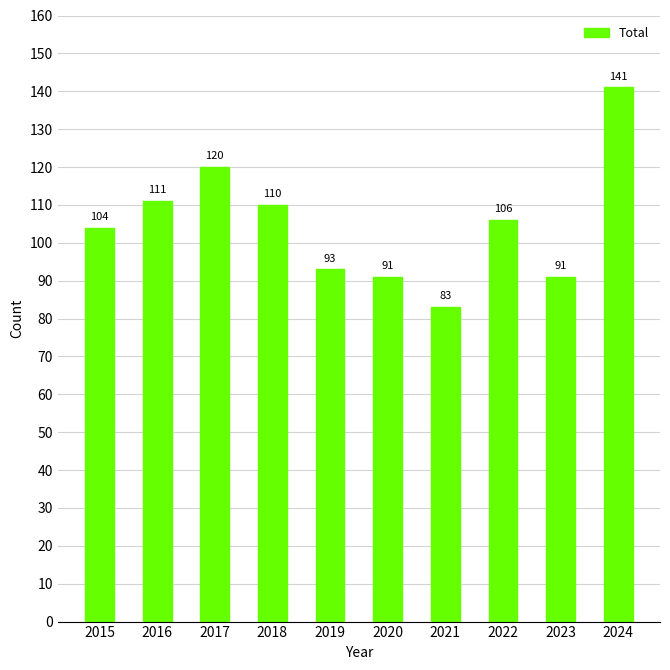

How many series are shown in this chart?

1